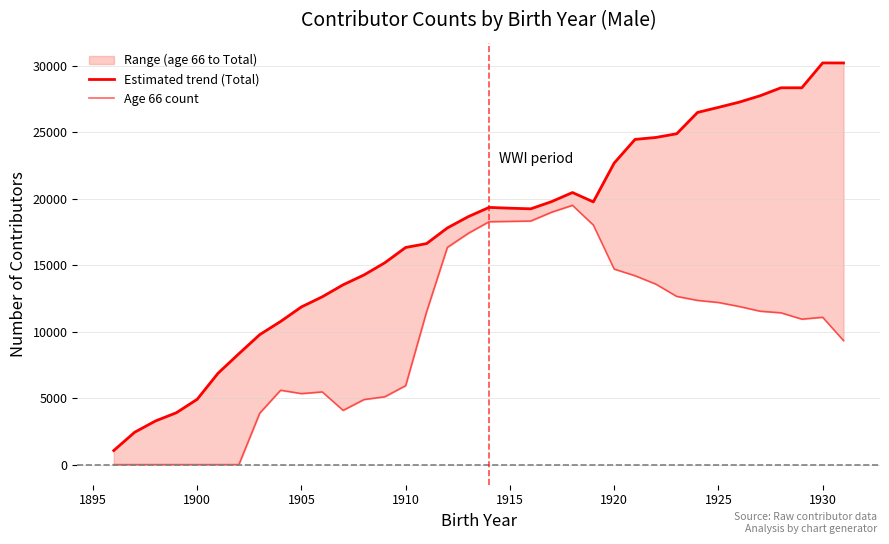

What are all the series names shown in the legend?

Estimated trend (Total), Age 66 count